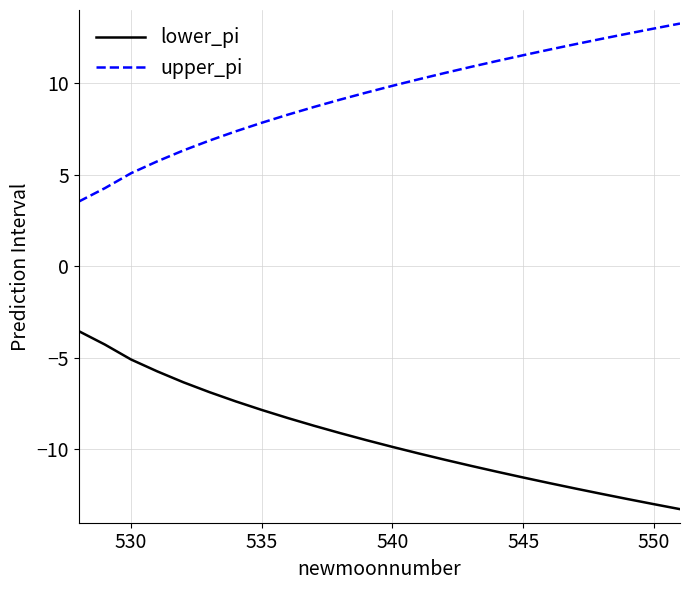

What is the smallest value displayed?

-13.3